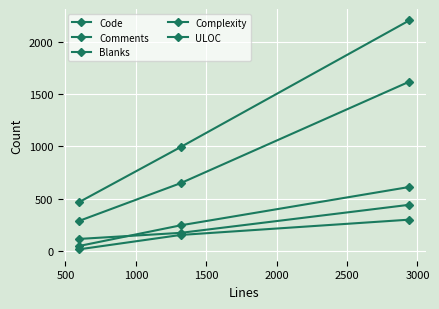

How many series are shown in this chart?

5